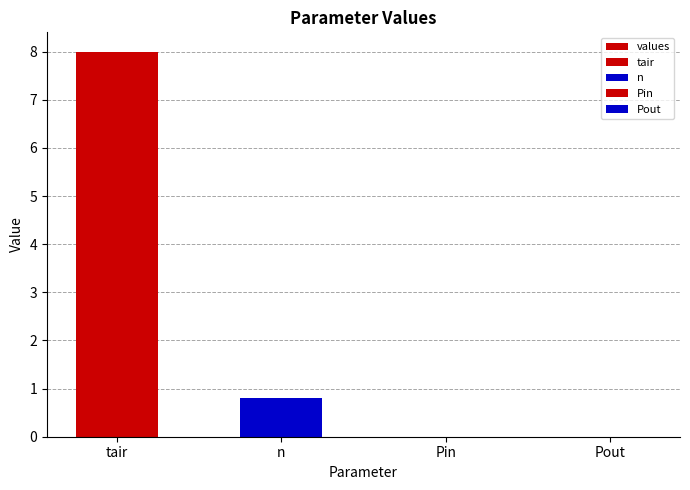

What is the maximum value shown in the chart?

8.0